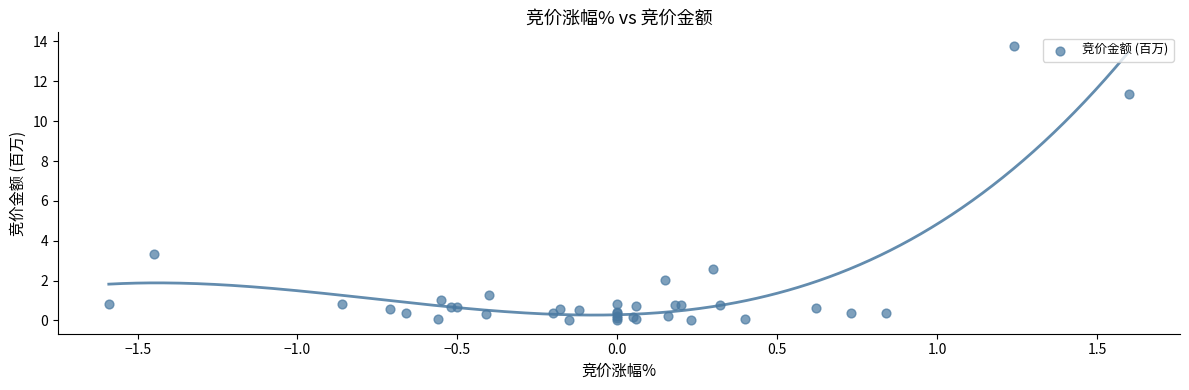

What Y value in the scatter plot is closest to 6?

3.3